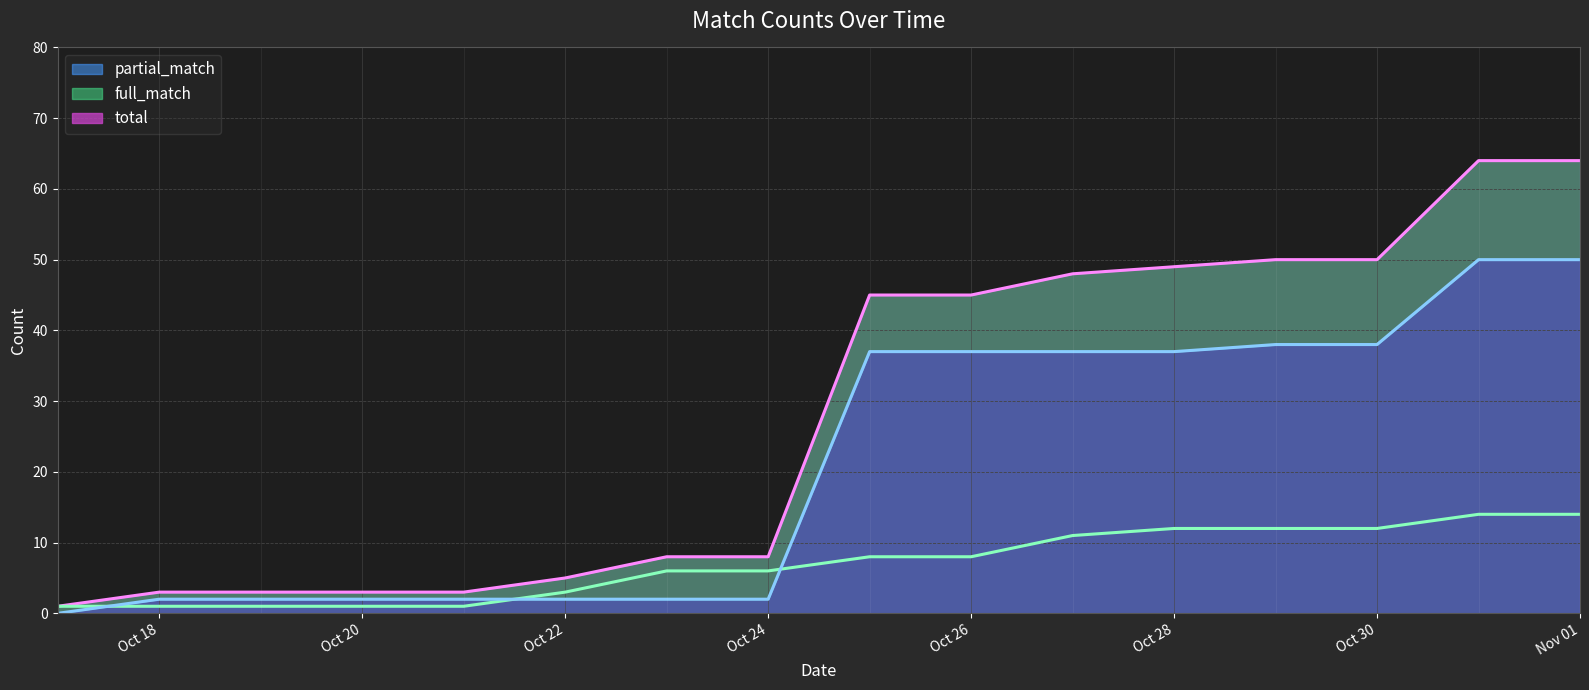

What is the label of the 1st point from the left?

2025-10-17